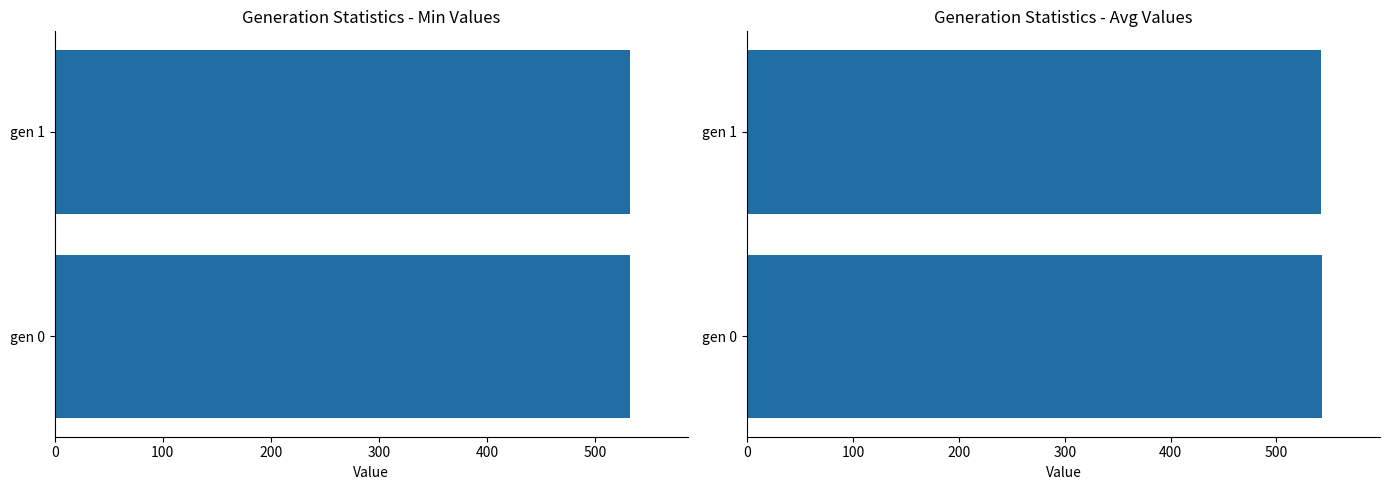

Between 0 and 100, which series saw the biggest shift?

avg